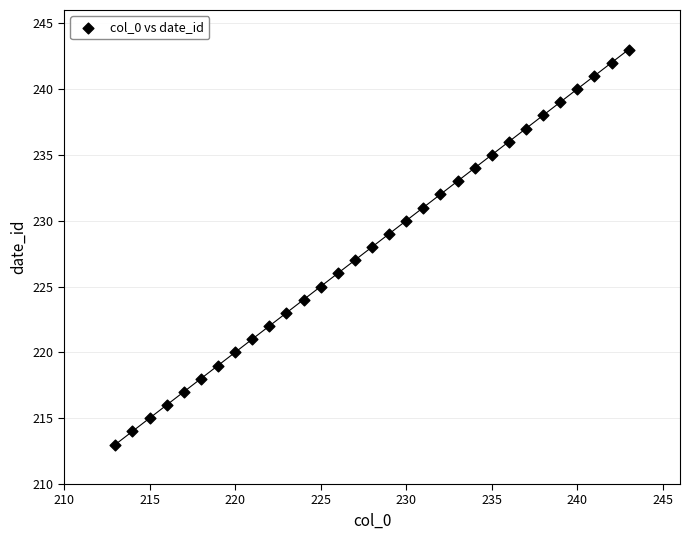

What is the range of Y values (max minus min)?

30